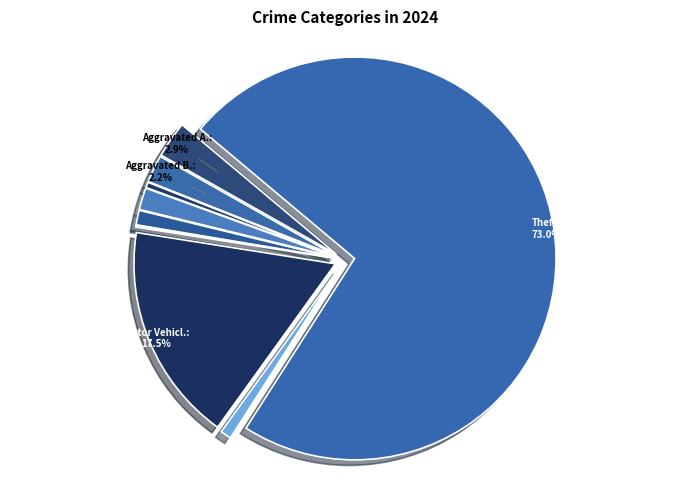

To the nearest percent, what is the average slice percentage?

11%